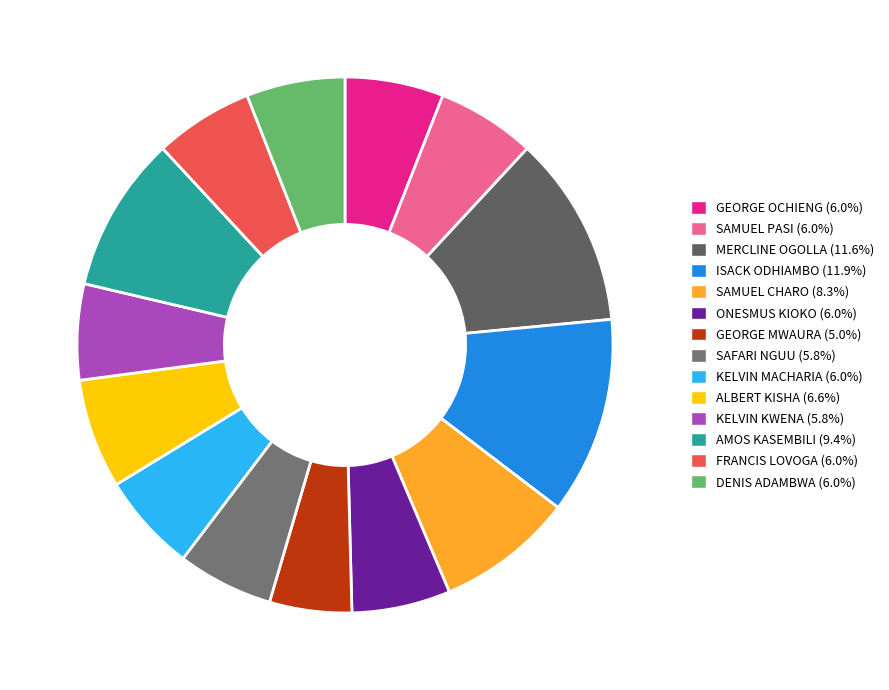

How many segments does this pie chart have?

14